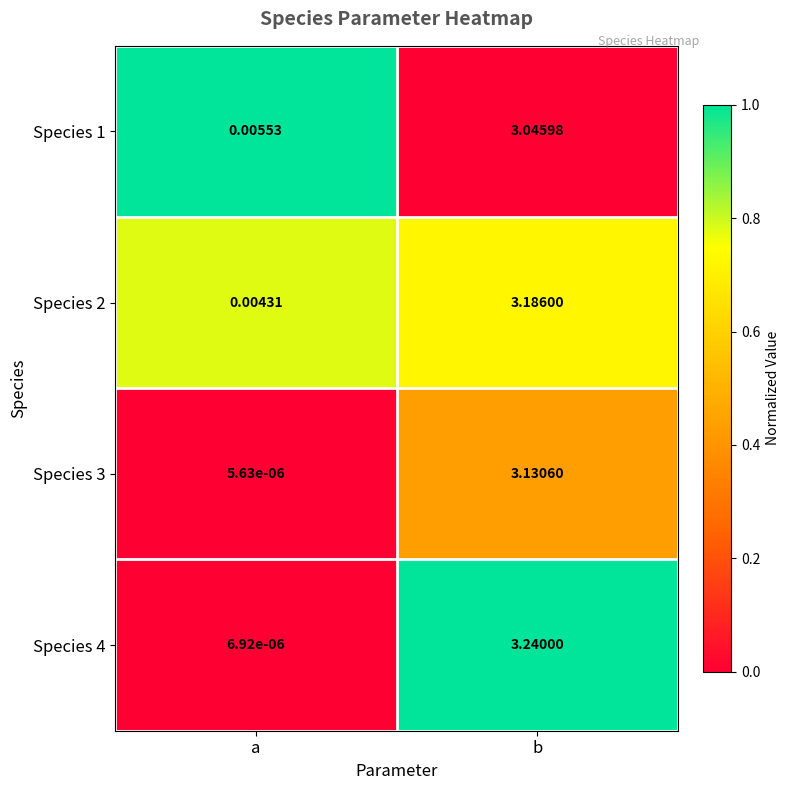

List the labels in order of Species 1 value, smallest first.

a, b